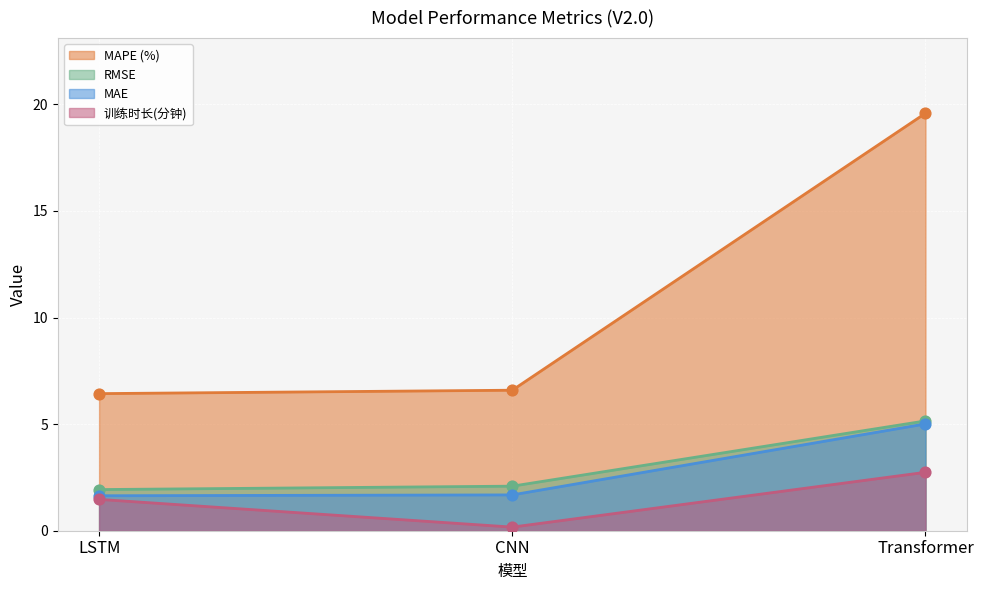

Which series has the largest Y range (max minus min)?

MAPE (%)